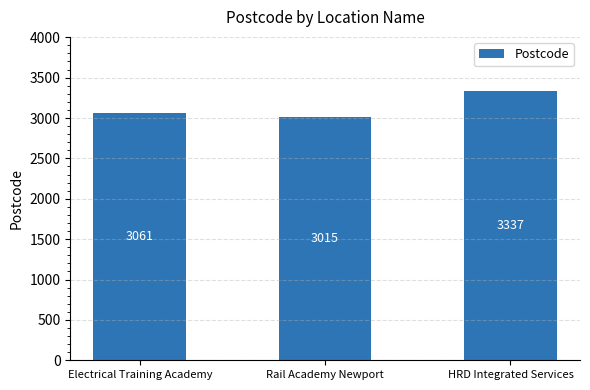

Reading right to left, transcribe all the data shown in this chart.

HRD Integrated Services=3337	Rail Academy Newport=3015	Electrical Training Academy=3061